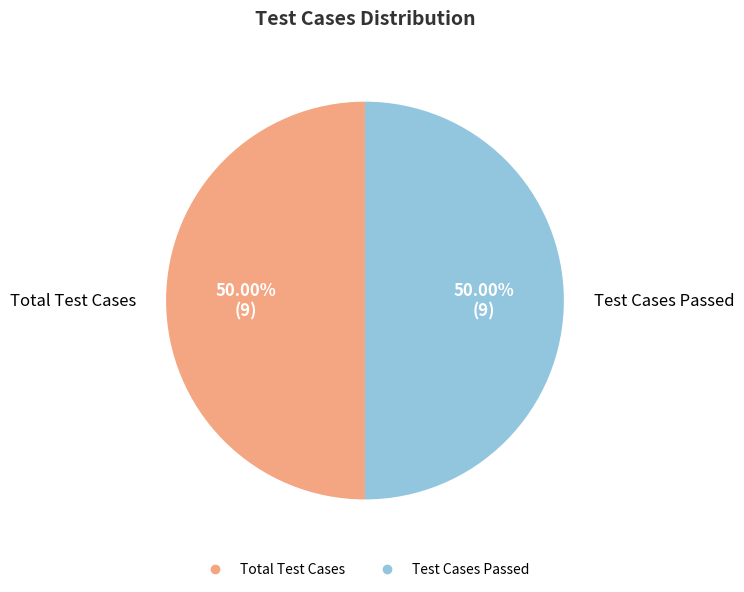

How many segments does this pie chart have?

2